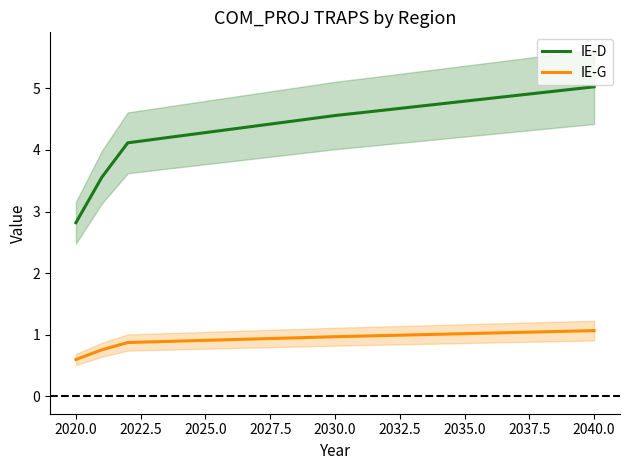

At which label is IE-D closest to 3?

2020.0